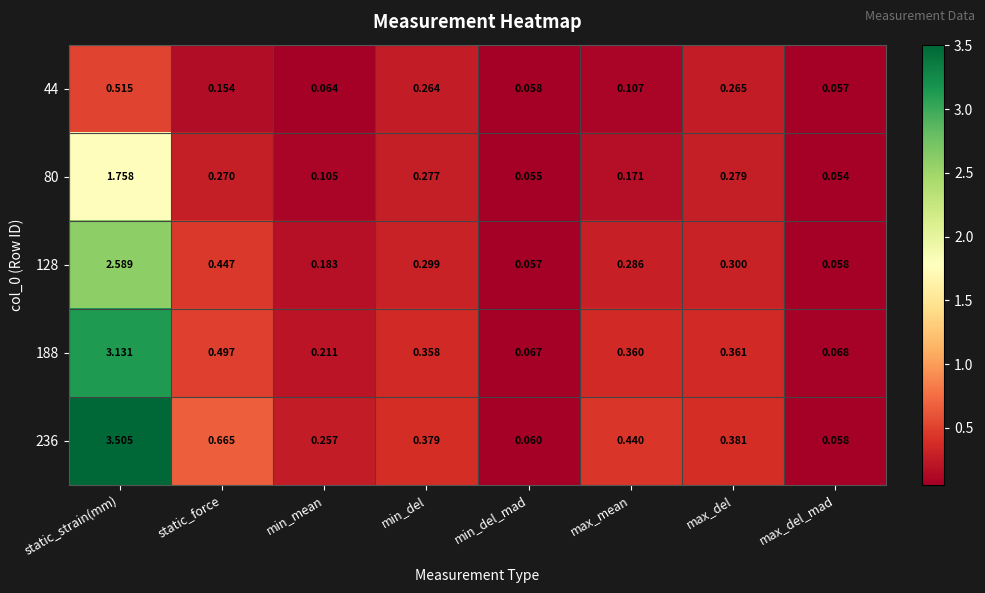

At how many categories does at least one series exceed 2?

1